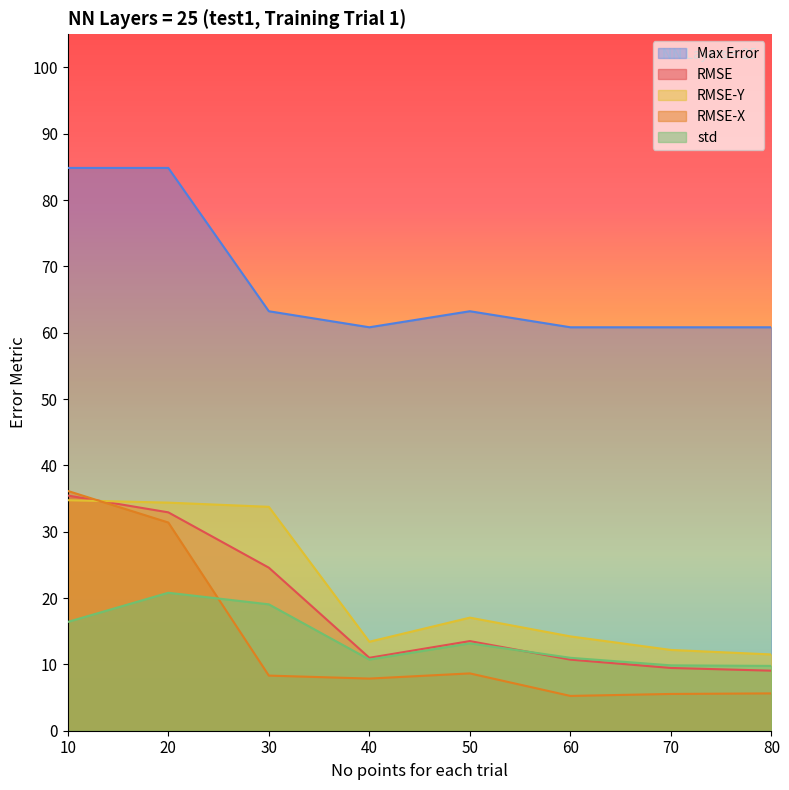

At how many categories does at least one series exceed 58?

8